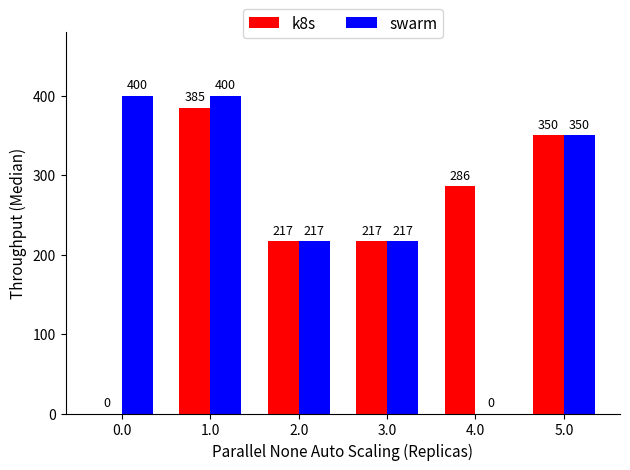

At which category is the sum across all series the highest?

1.0